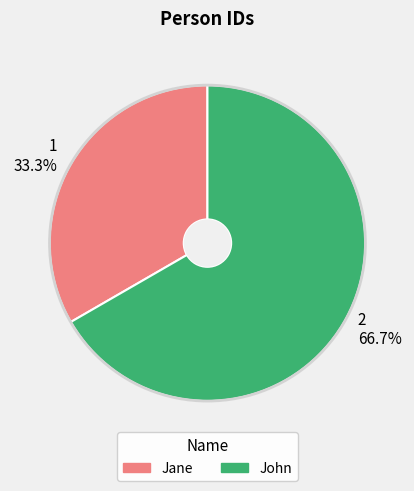

Approximately how many times larger is the value at John compared to Jane?

2.0